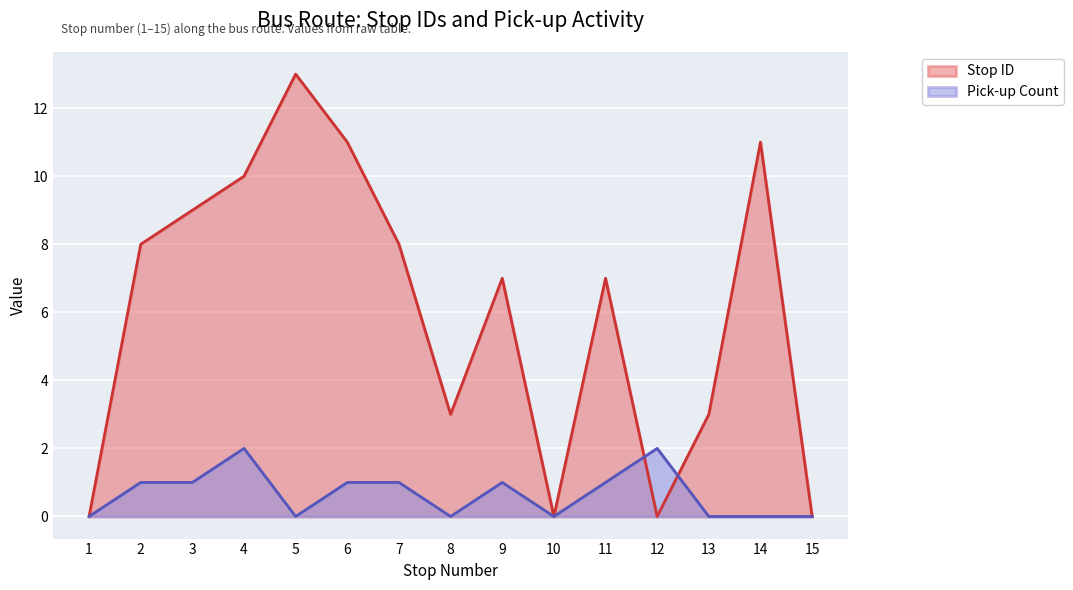

What is the value of the Stop ID point at the 2nd from the left?

8